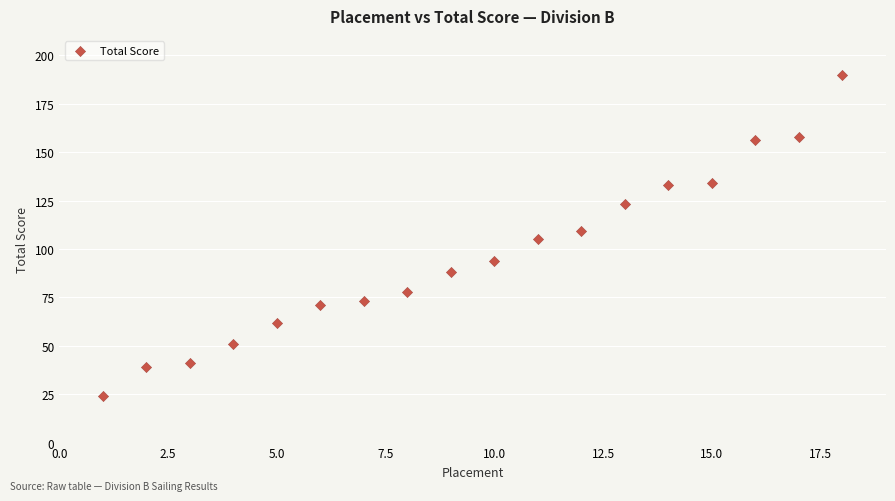

What is the range of X values (max minus min)?

17